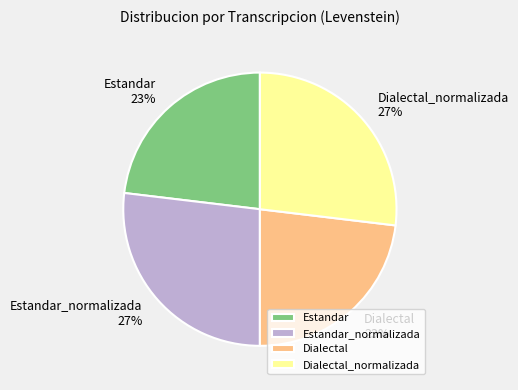

To the nearest percent, what portion does Estandar represent?

23%